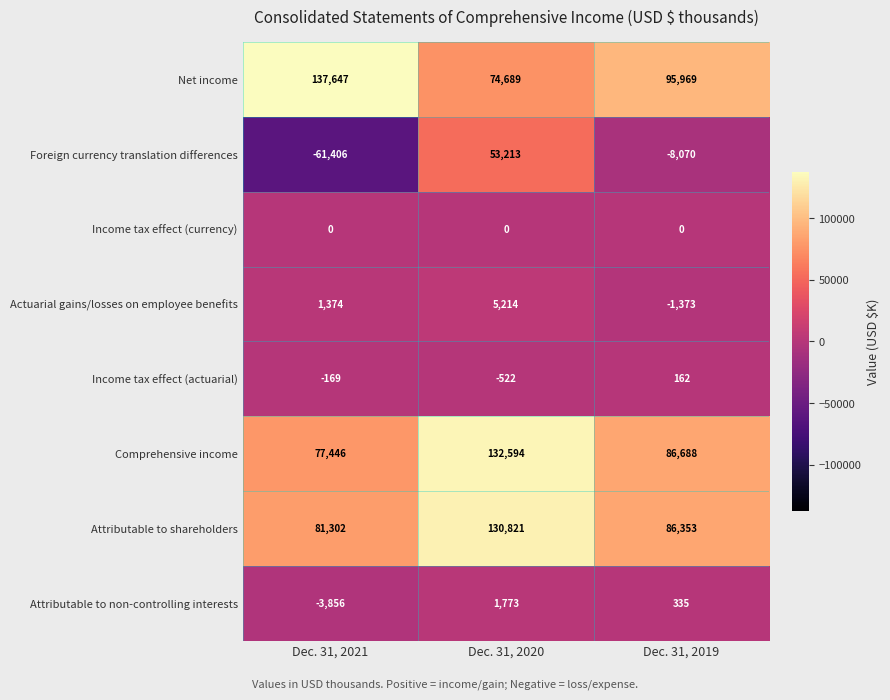

At how many categories does at least one series exceed 66782?

3